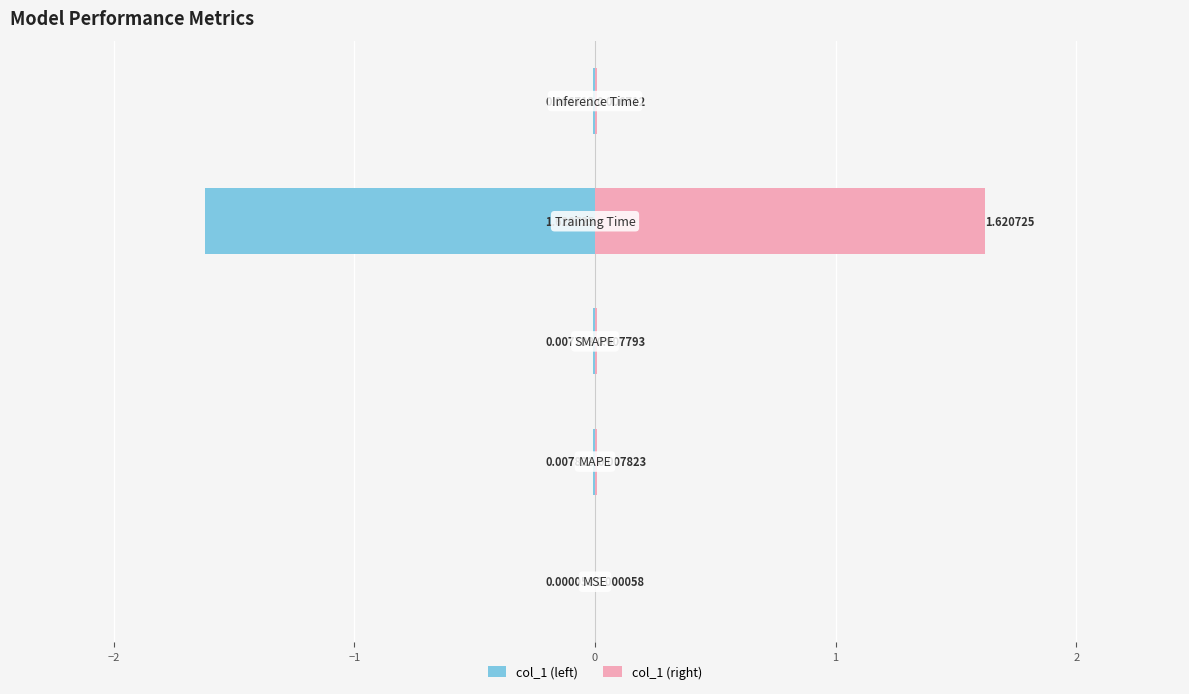

How many groups of bars are there?

5